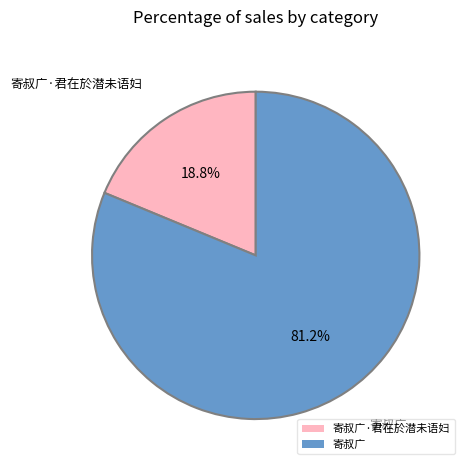

Between 寄叔广 and 寄叔广·君在於潜未语妇, which is larger?

寄叔广